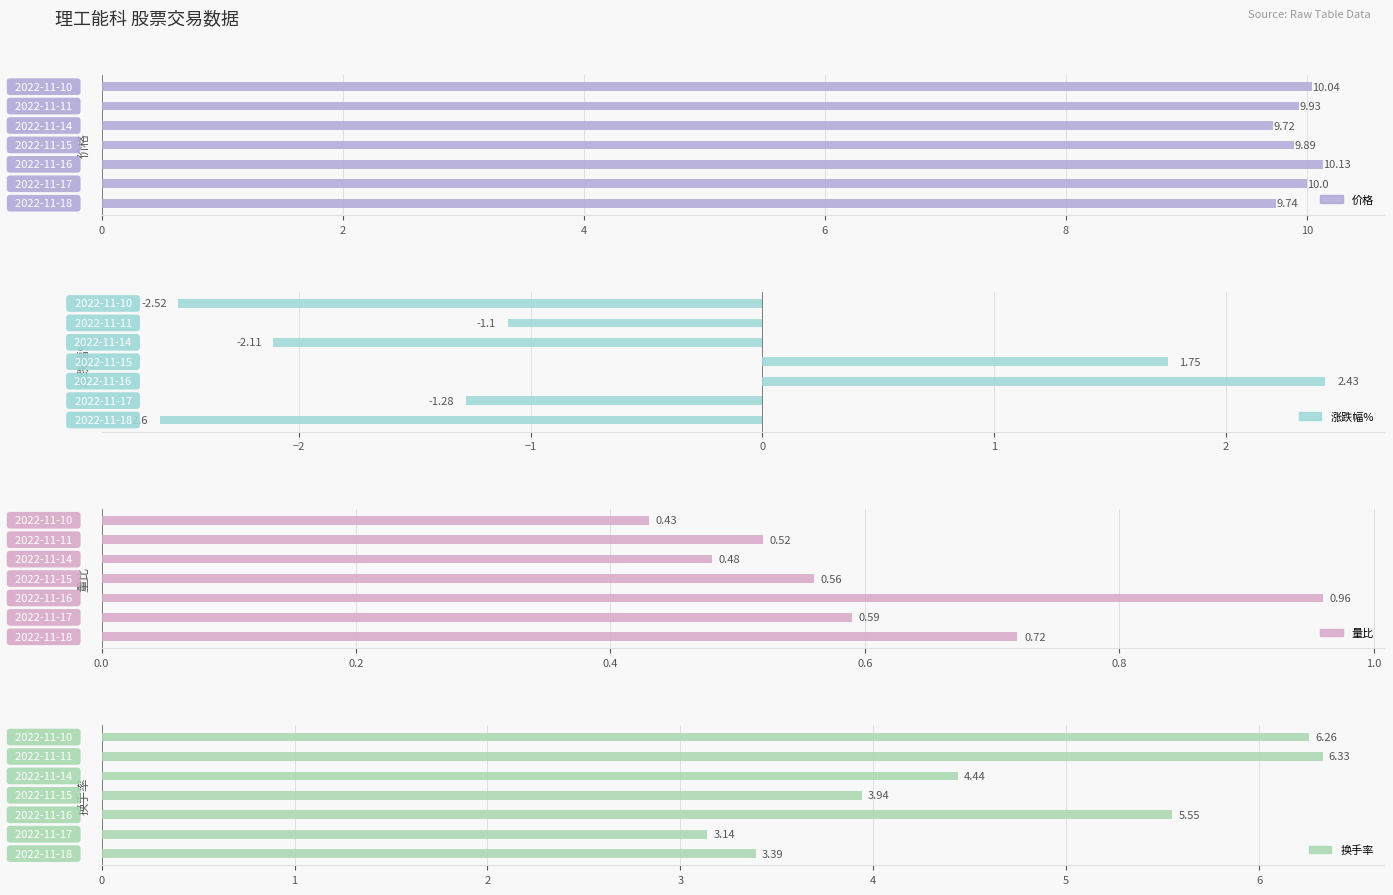

The value of 量比 at 4 is 1.0. True or false?

True